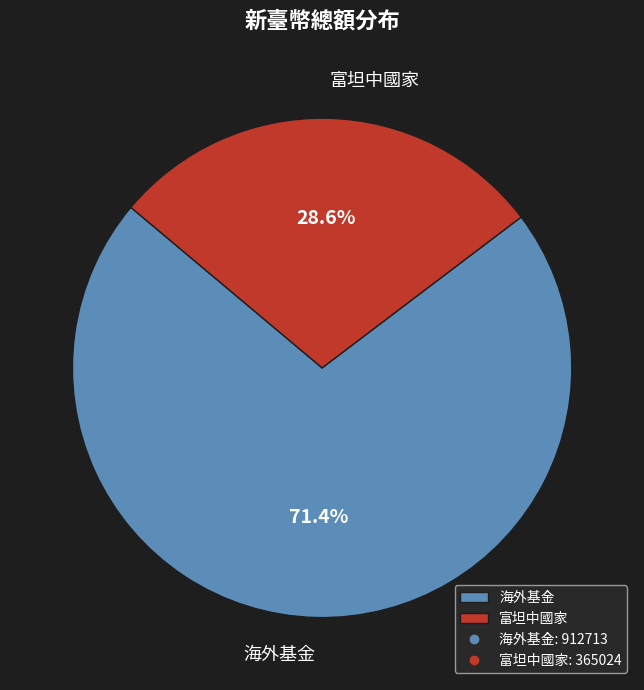

What is the ratio of the value at 海外基金 to the value at 富坦中國家?

2.5